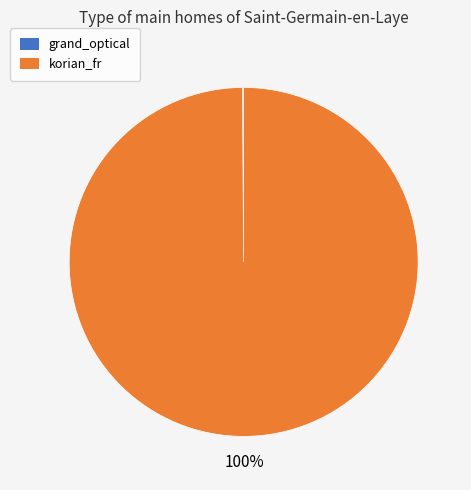

True or false: korian_fr accounts for 100% of the total.

True